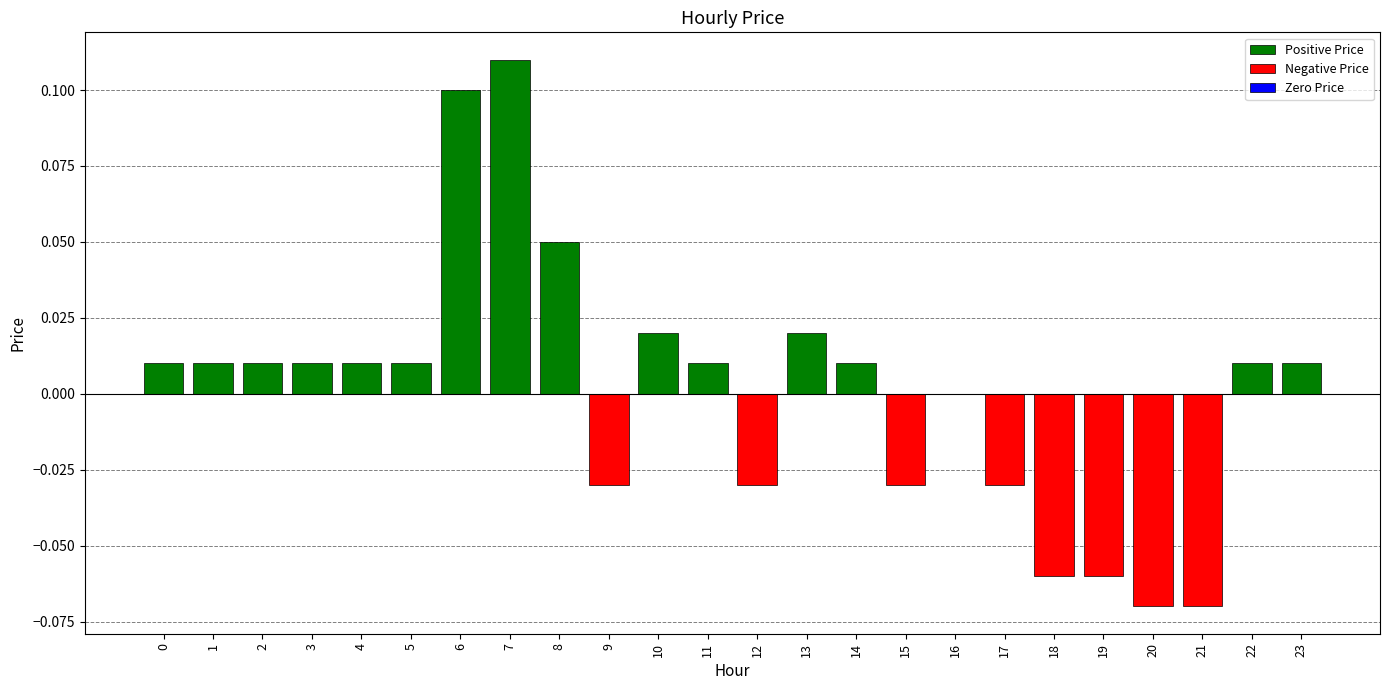

Reading left to right, list all the values displayed in this chart.

Positive Price: 0=0.0	1=0.0	2=0.0	3=0.0	4=0.0	5=0.0	6=0.1	7=0.1	8=0.1	9=0.0	10=0.0	11=0.0	12=0.0	13=0.0	14=0.0	15=0.0	16=0.0	17=0.0	18=0.0	19=0.0	20=0.0	21=0.0	22=0.0	23=0.0
Negative Price: 0=0.0	1=0.0	2=0.0	3=0.0	4=0.0	5=0.0	6=0.0	7=0.0	8=0.0	9=-0.0	10=0.0	11=0.0	12=-0.0	13=0.0	14=0.0	15=-0.0	16=0.0	17=-0.0	18=-0.1	19=-0.1	20=-0.1	21=-0.1	22=0.0	23=0.0
Zero Price: 0=0.0	1=0.0	2=0.0	3=0.0	4=0.0	5=0.0	6=0.0	7=0.0	8=0.0	9=0.0	10=0.0	11=0.0	12=0.0	13=0.0	14=0.0	15=0.0	16=0.0	17=0.0	18=0.0	19=0.0	20=0.0	21=0.0	22=0.0	23=0.0